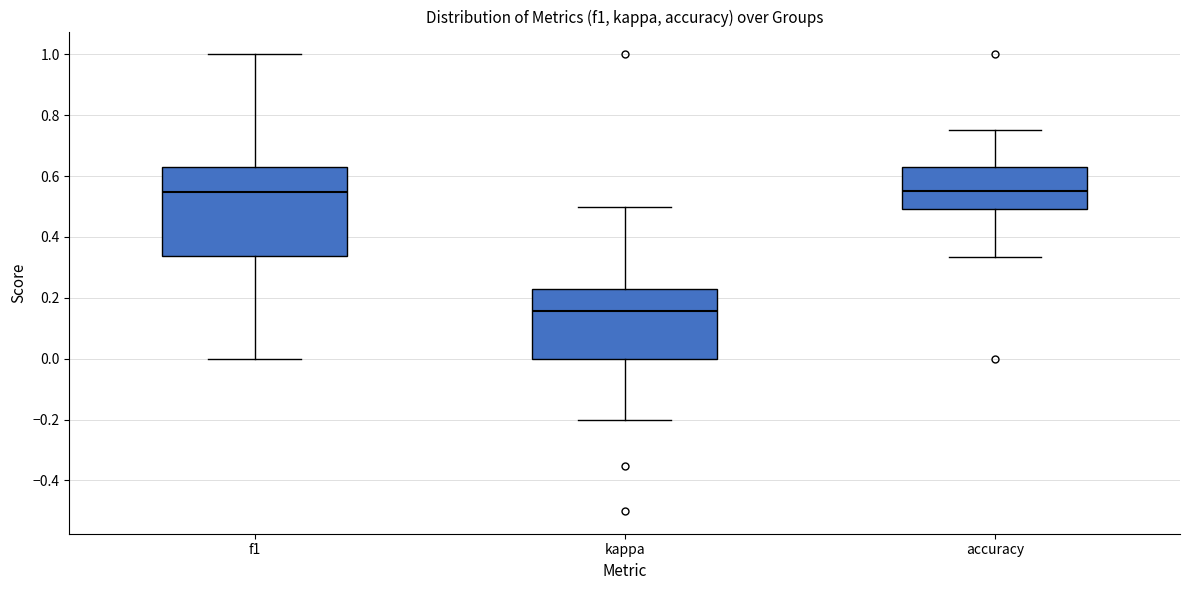

Which box has the lowest median line?

kappa